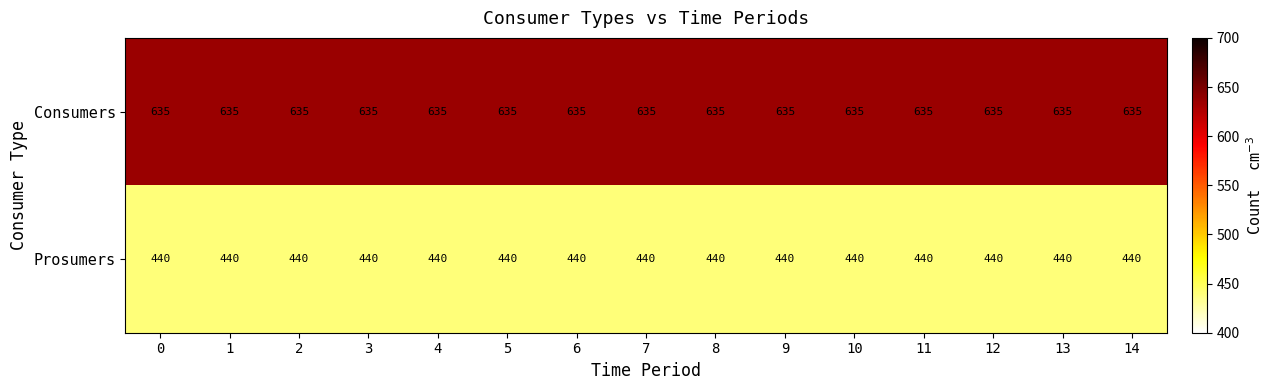

At 10, list the series in order from largest to smallest.

Consumers, Prosumers